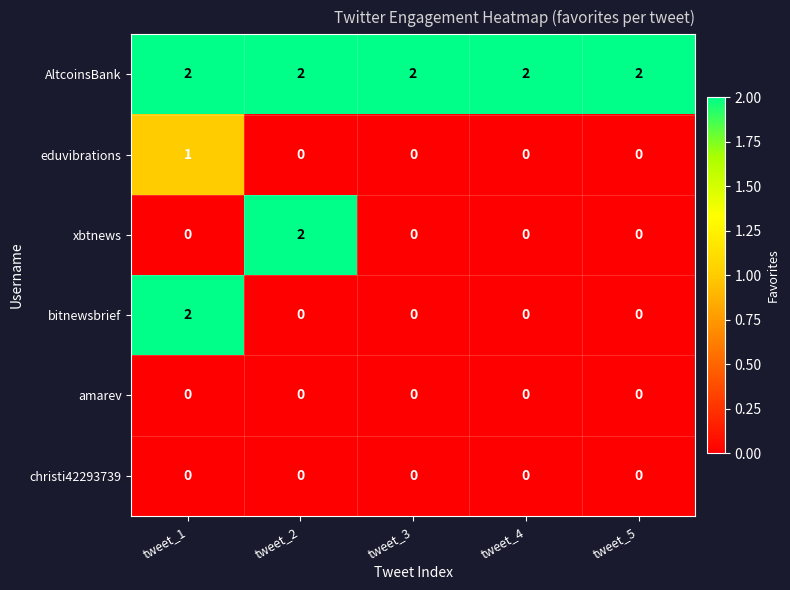

The value of AltcoinsBank at tweet_2 is 2. True or false?

True